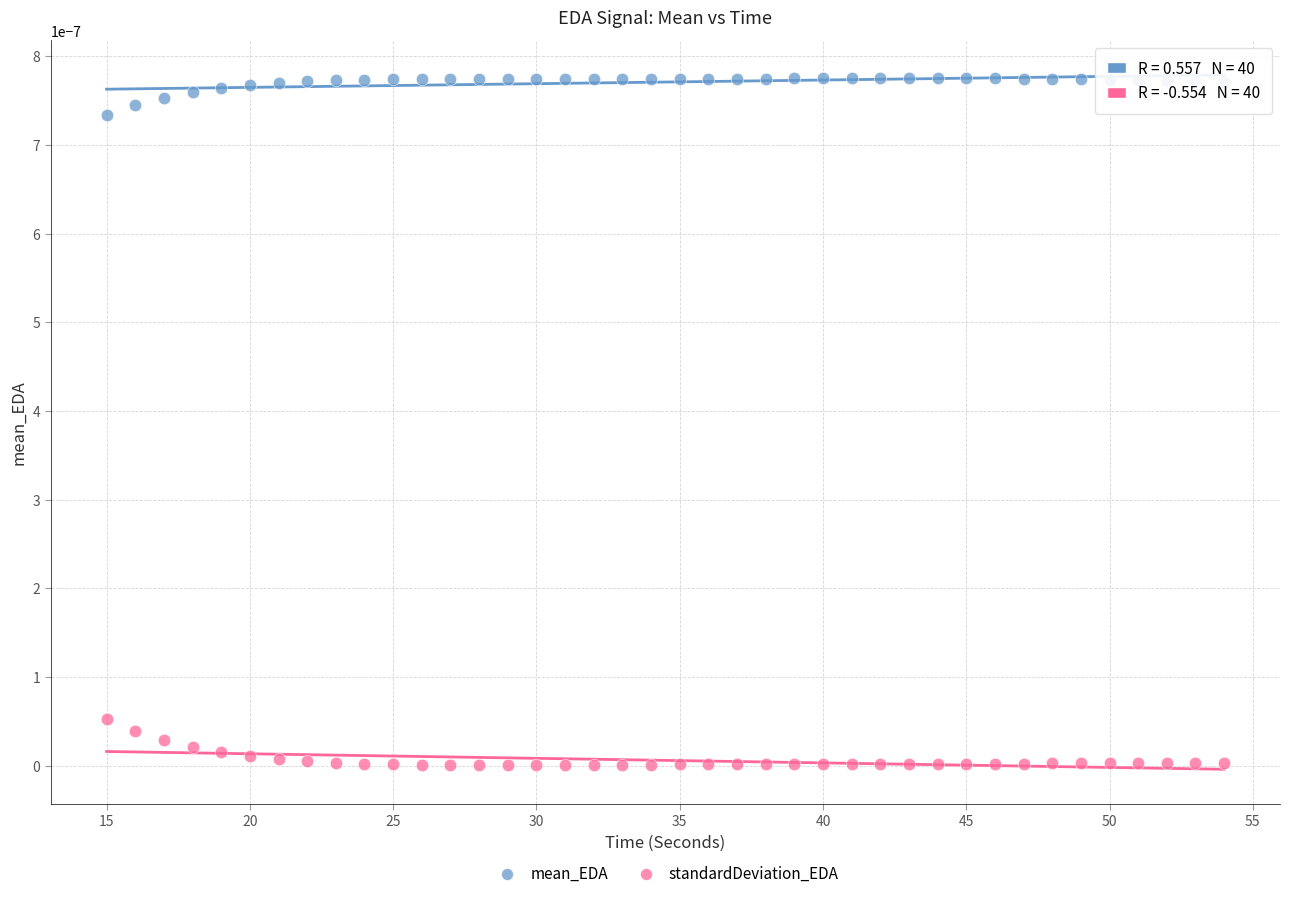

Which series contains the lowest Y value?

standardDeviation_EDA